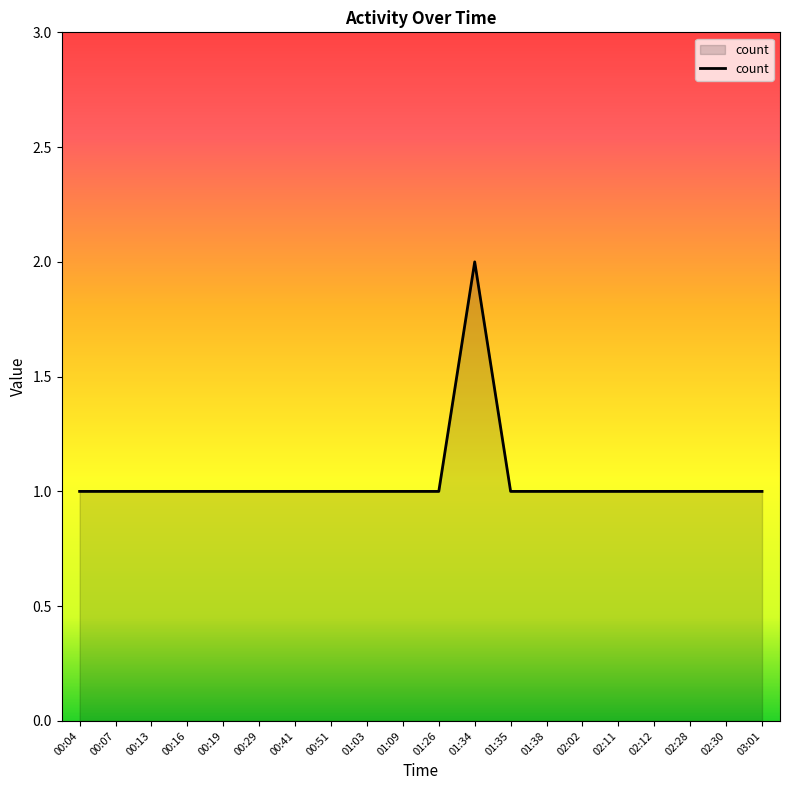

How many lines are shown in the chart?

1